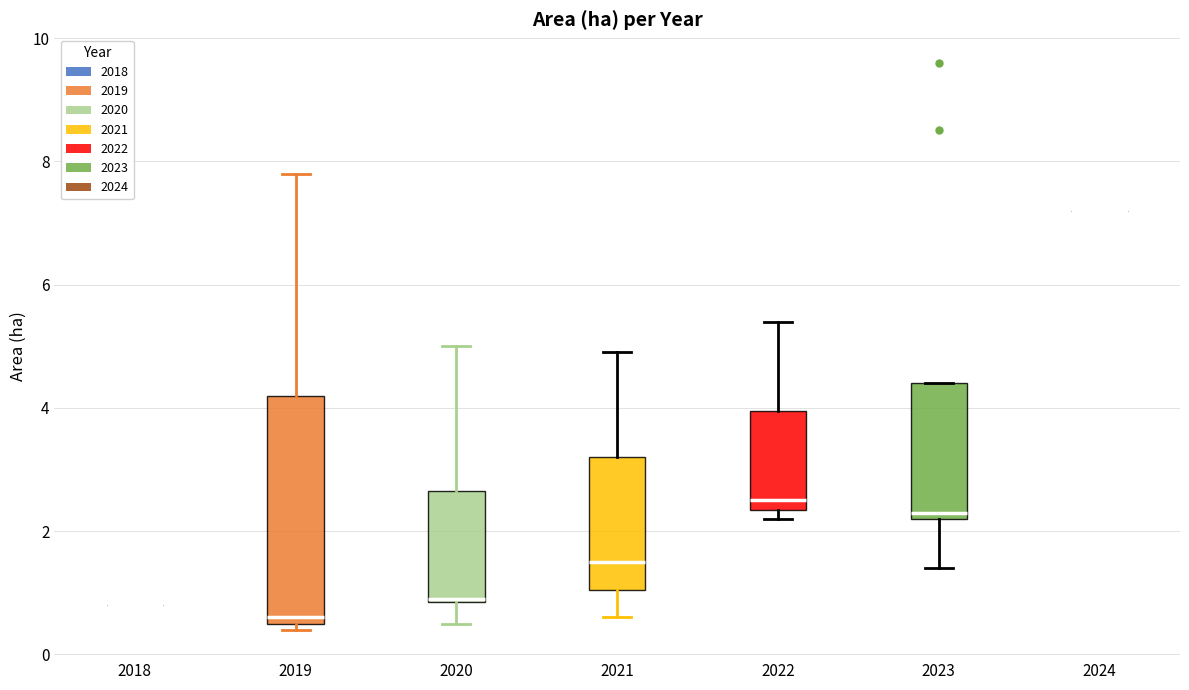

Which box is the tallest, from its lower edge to its upper edge?

2019